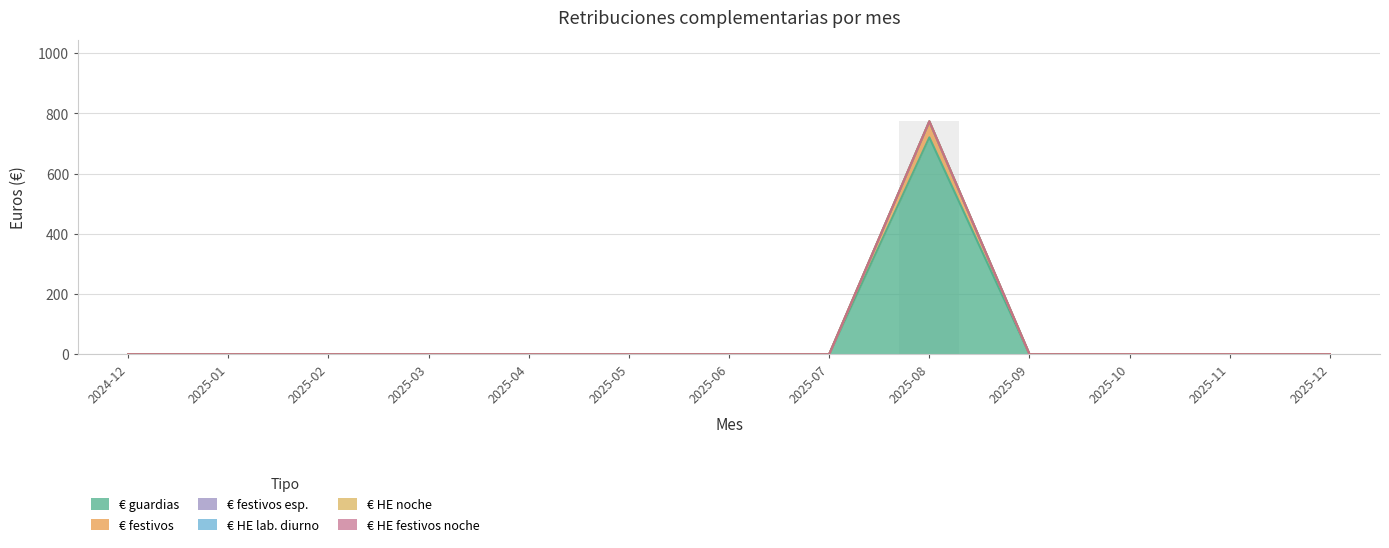

Does the chart contain stacked bars?

No